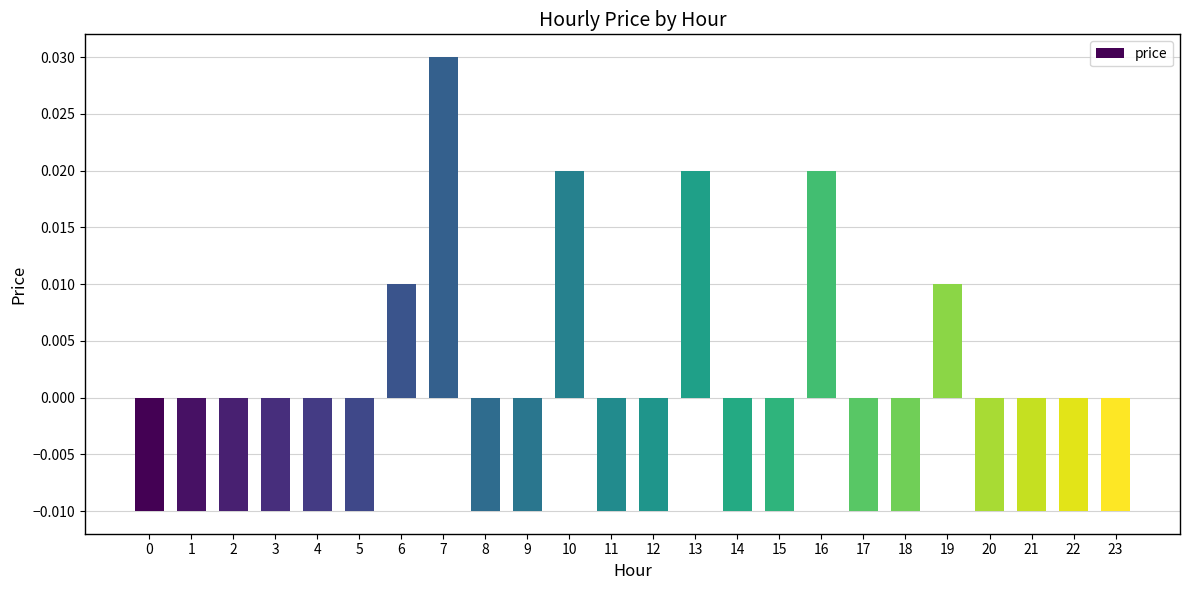

How many values are between 0 and 1?

6